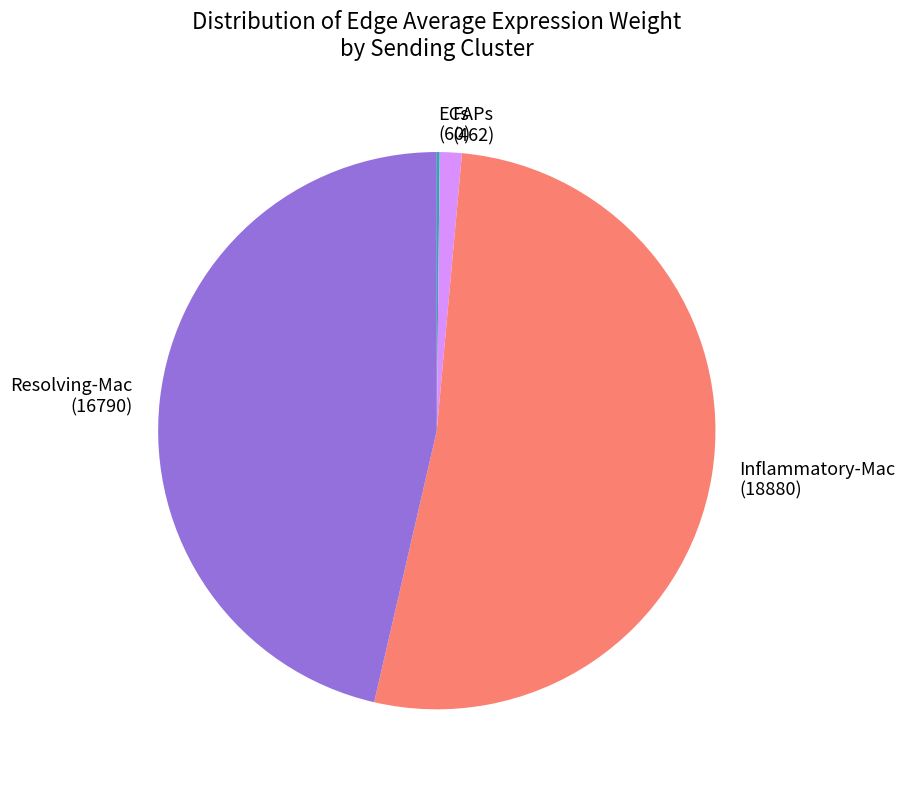

What is the majority slice?

Inflammatory-Mac